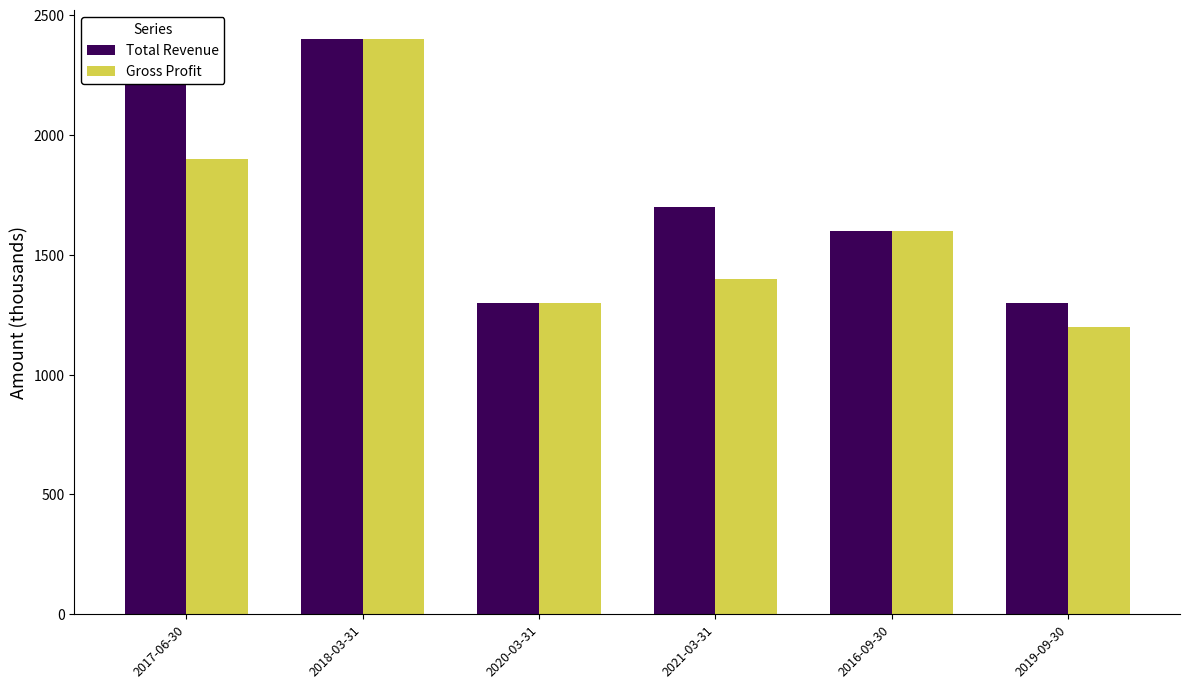

How many bars are there in each group?

2